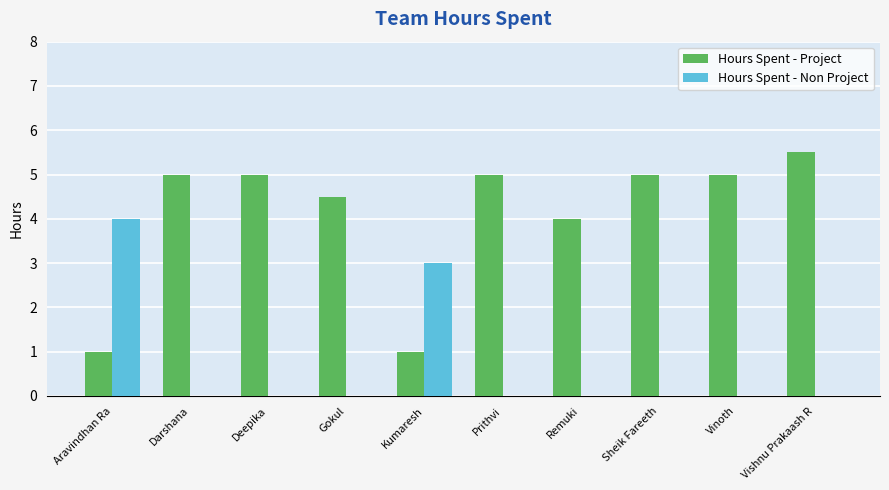

What is the sum of all Hours Spent - Non Project values?

7.0